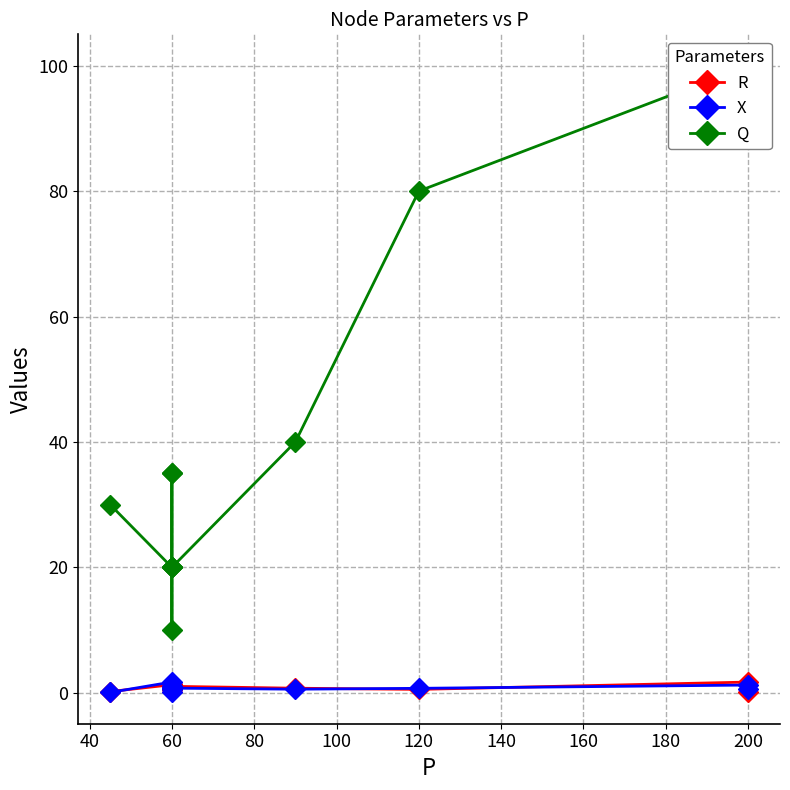

How many lines are shown in the chart?

3